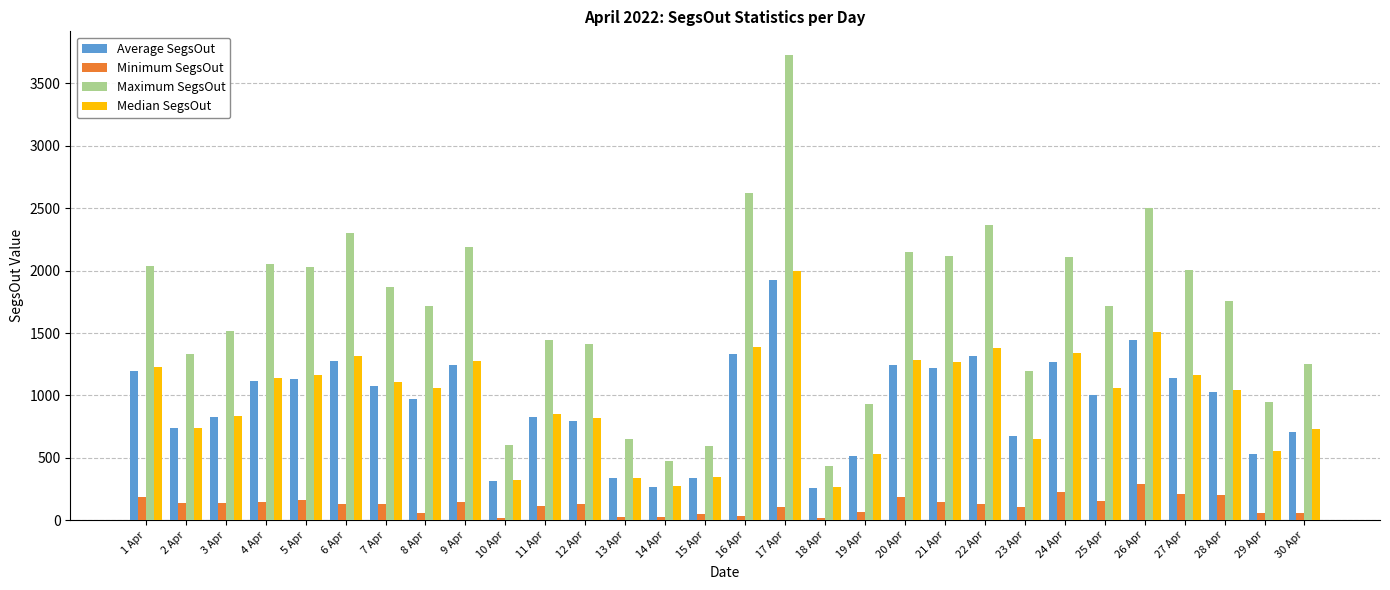

Which category has the highest value in the Average SegsOut series?

17 Apr